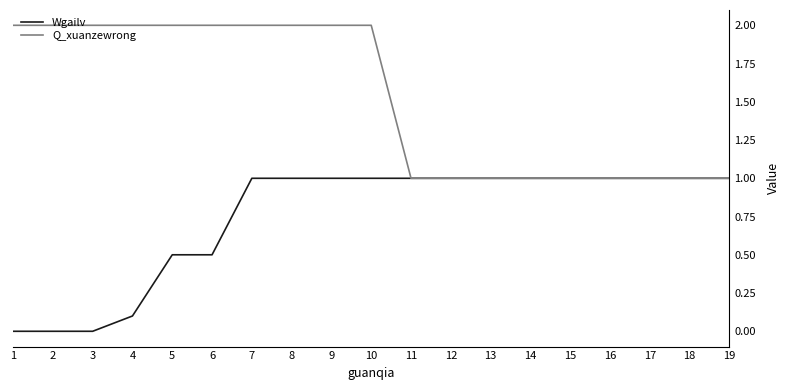

Is the value of Wgailv at 18 greater than the value of Q_xuanzewrong at 5?

No